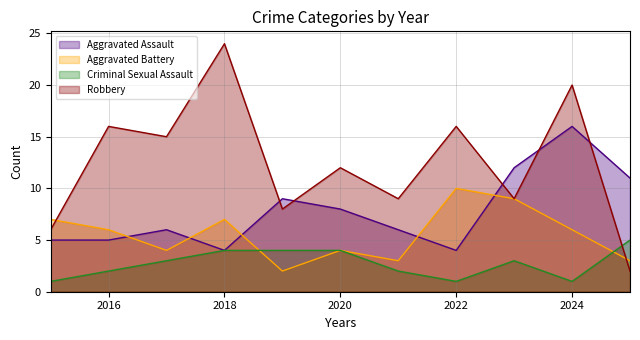

True or false: Aggravated Assault and Criminal Sexual Assault cross at least once.

False